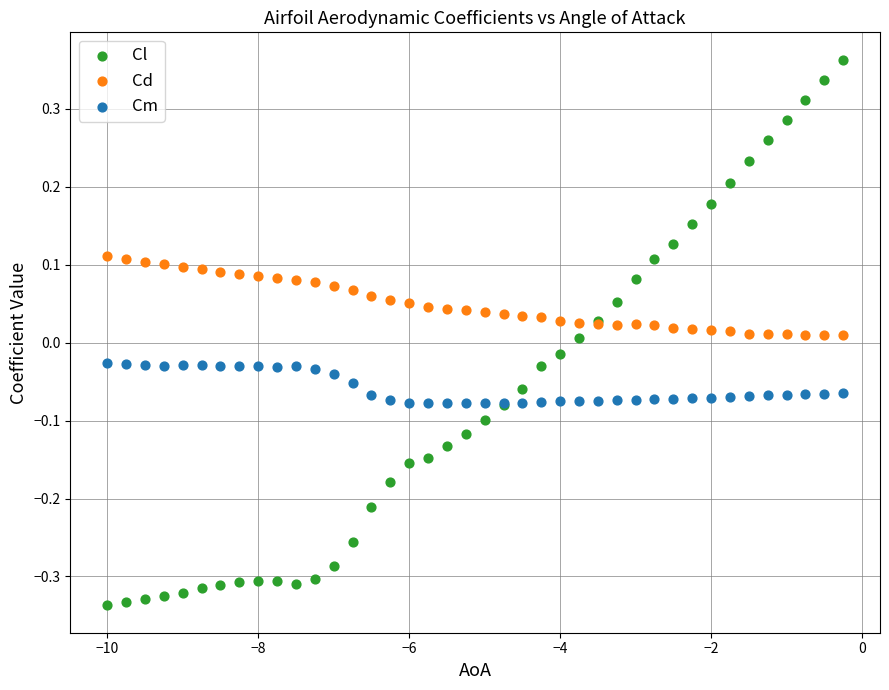

What are all the series names shown in the legend?

Cl, Cd, Cm